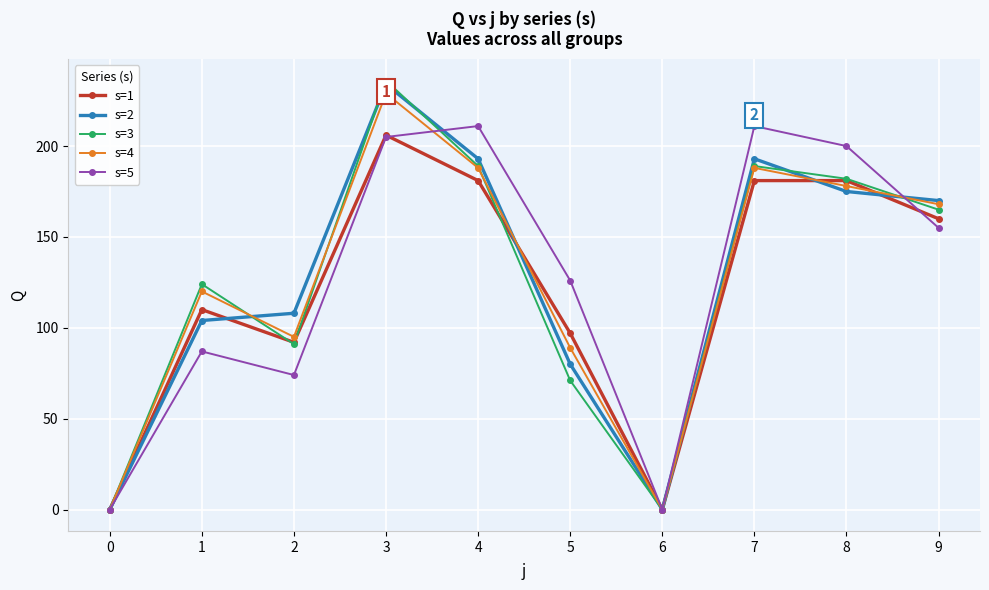

The value of s=3 at 3 is 236. True or false?

True